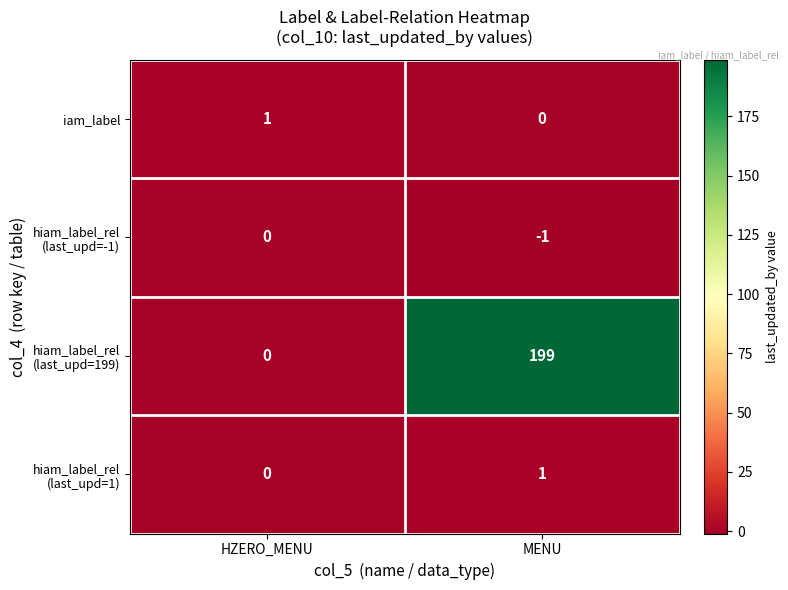

Count the number of categories in the chart.

2